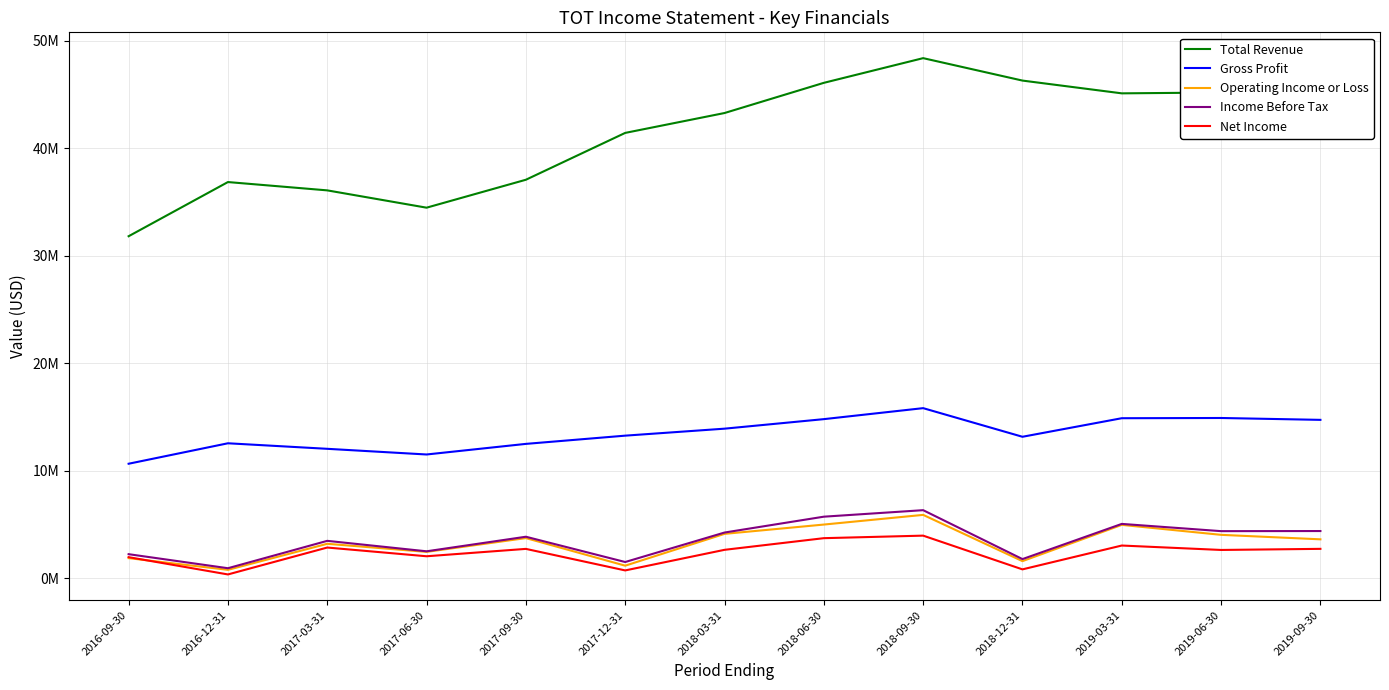

Does the chart display data point markers on the line(s)?

No